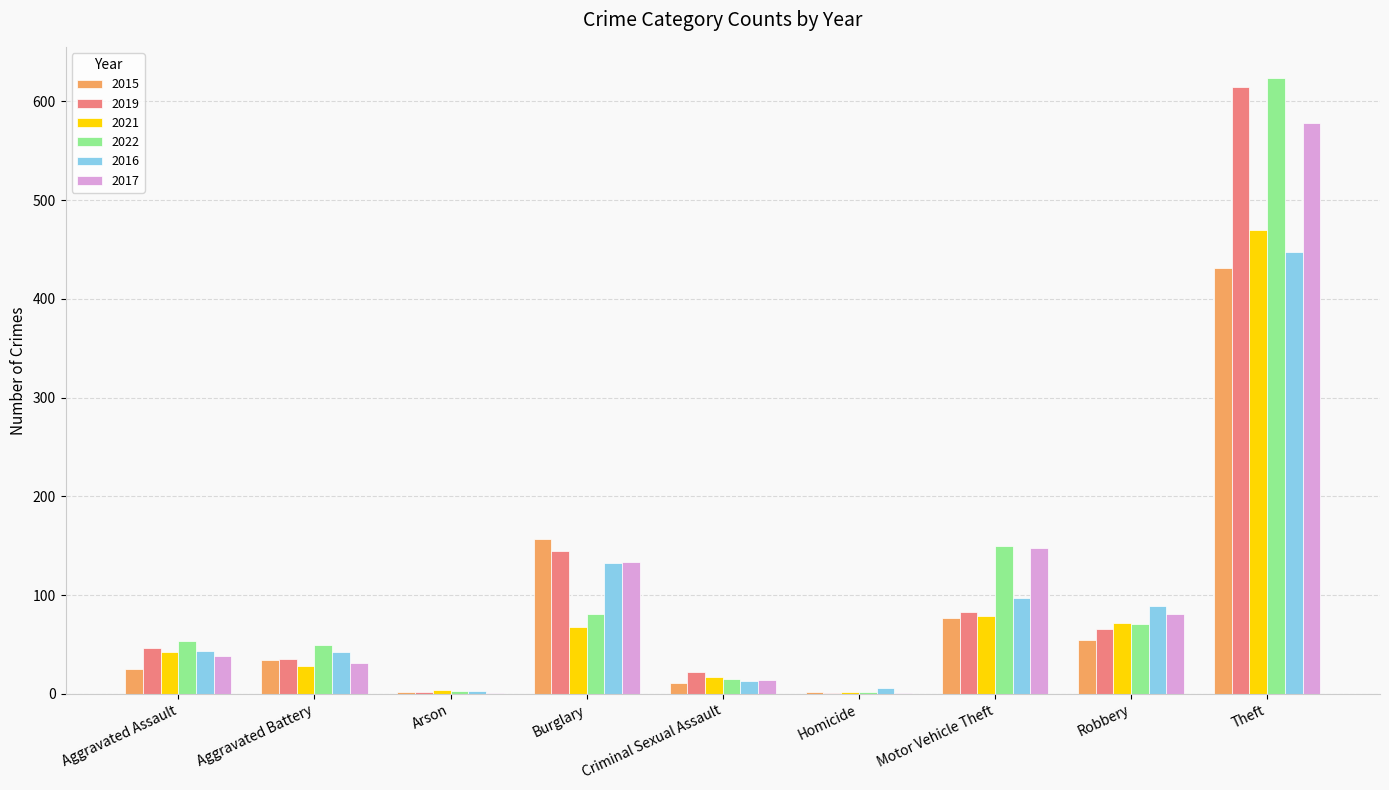

True or false: 2022 has a value of 53 at Aggravated Assault.

True